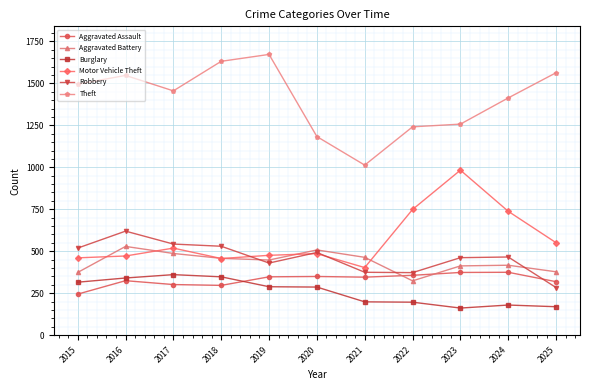

What is the sum of all Robbery values?

5095